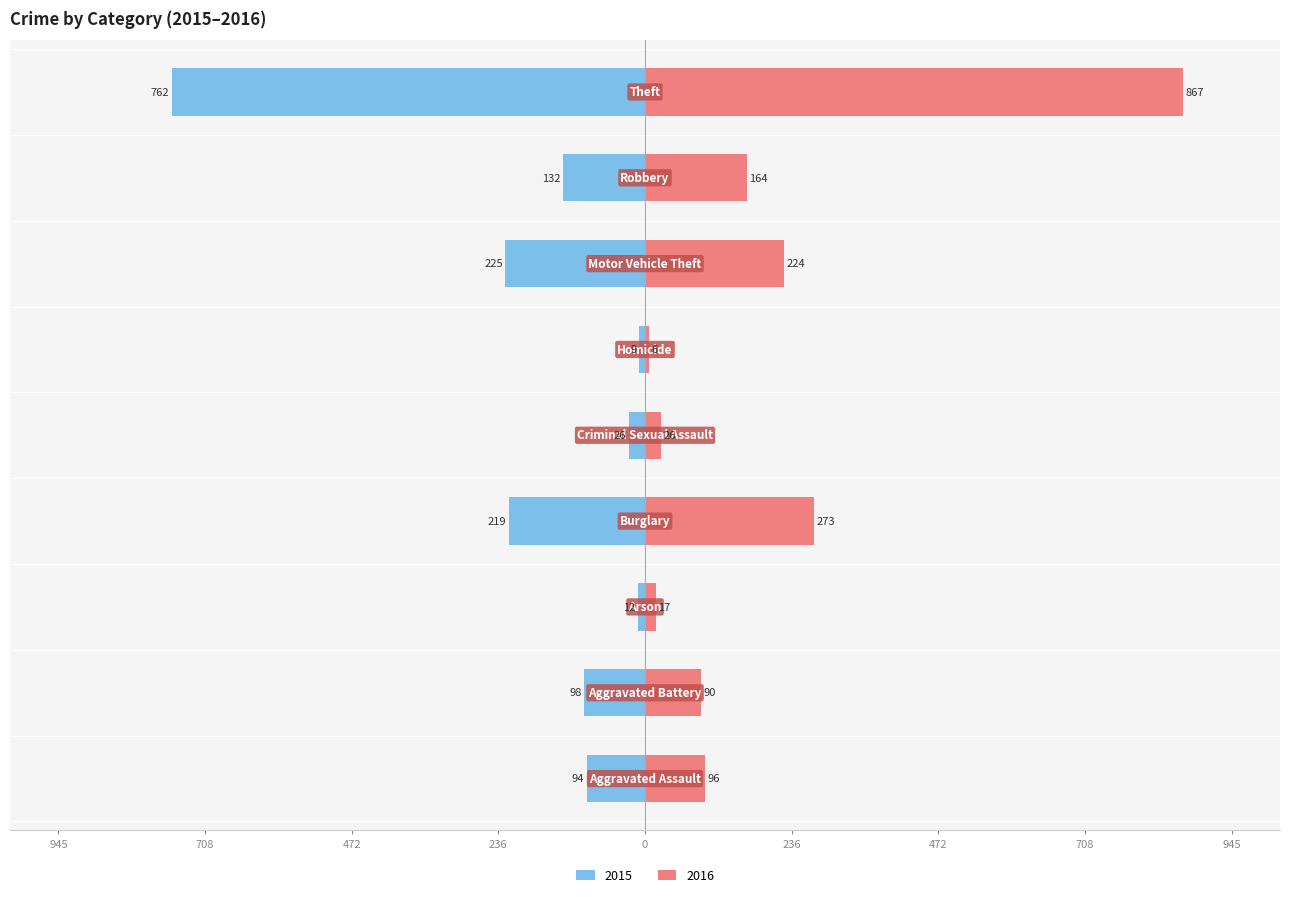

Which label corresponds to the largest value in the chart?

Theft